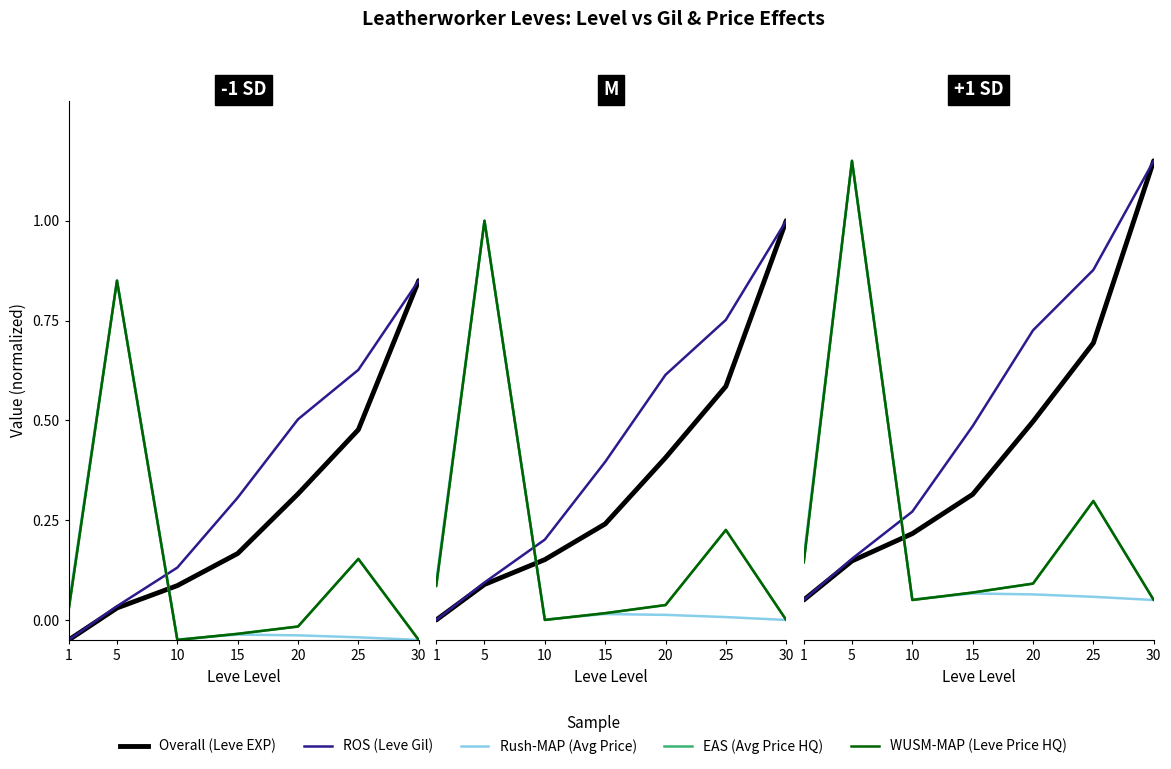

What are all the series names shown in the legend?

Overall, ROS, Rush-MAP, EAS, WUSM-MAP